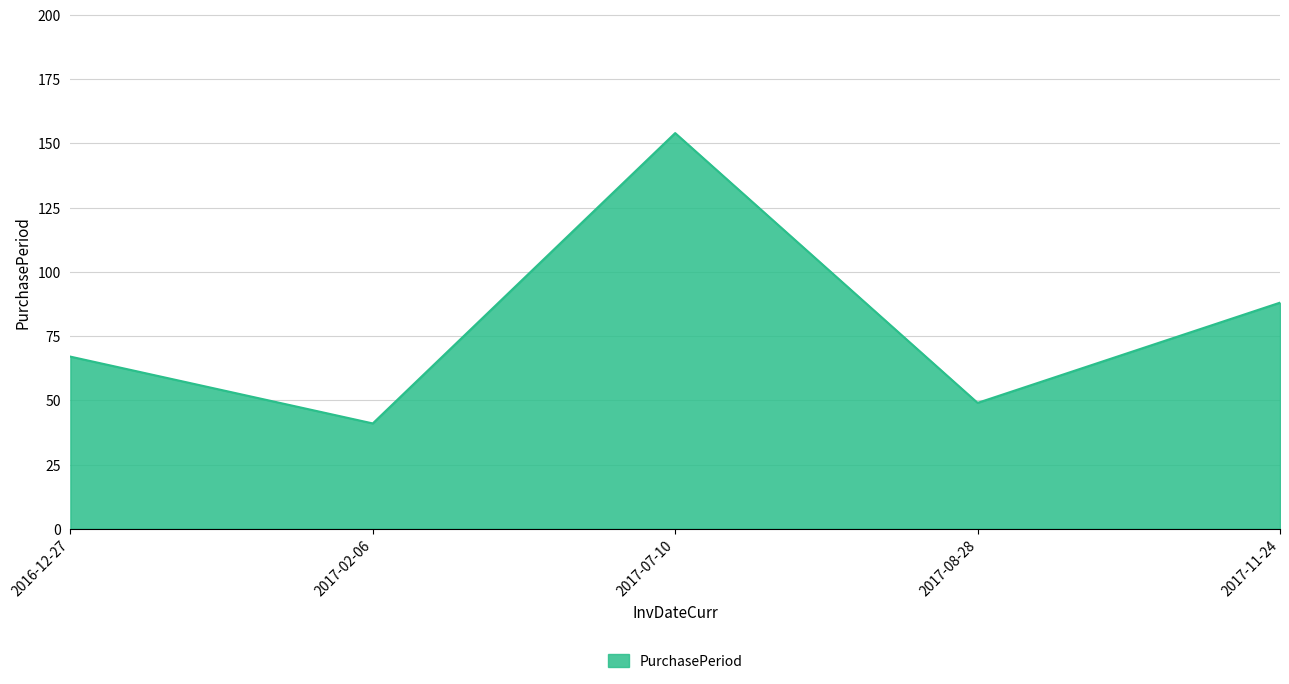

Reading left to right, what are all the values shown in this chart?

67	41	154	49	88